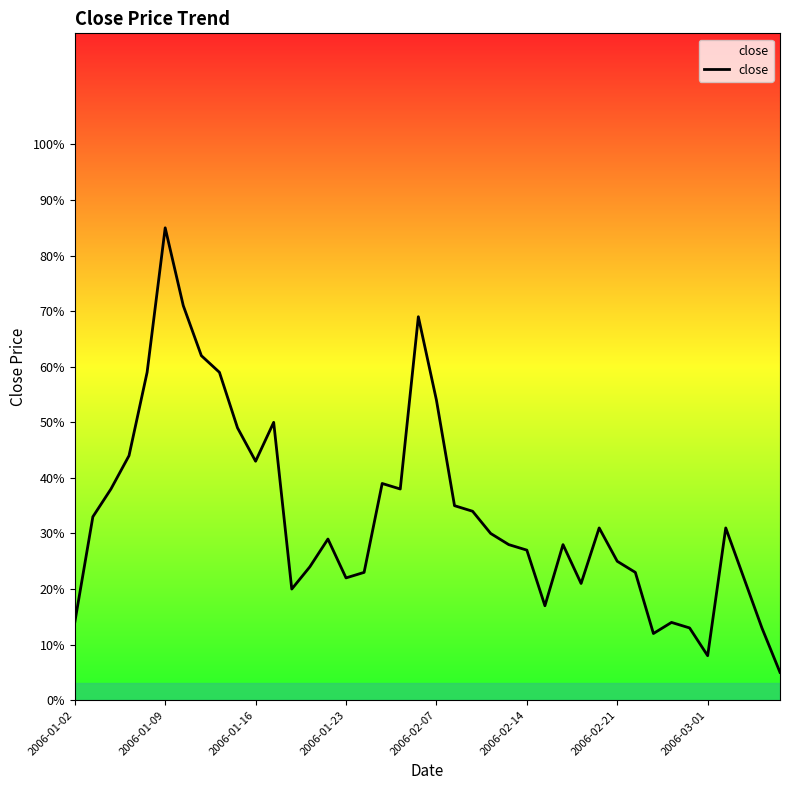

What is the value of the 18th point from the left?

39.0